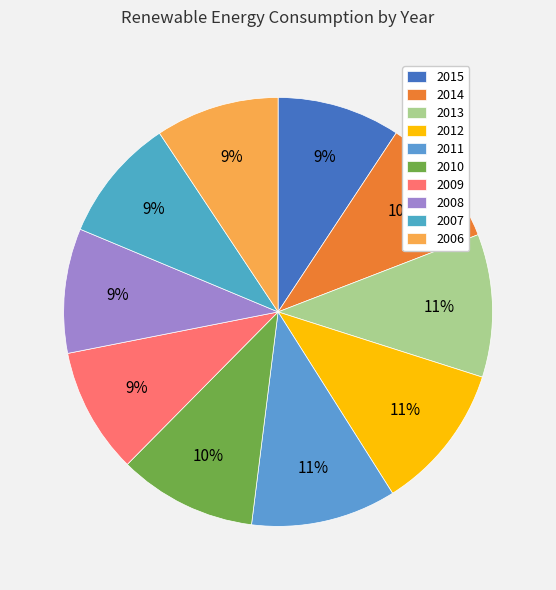

To the nearest percent, what percentage of the pie is 2011?

11%